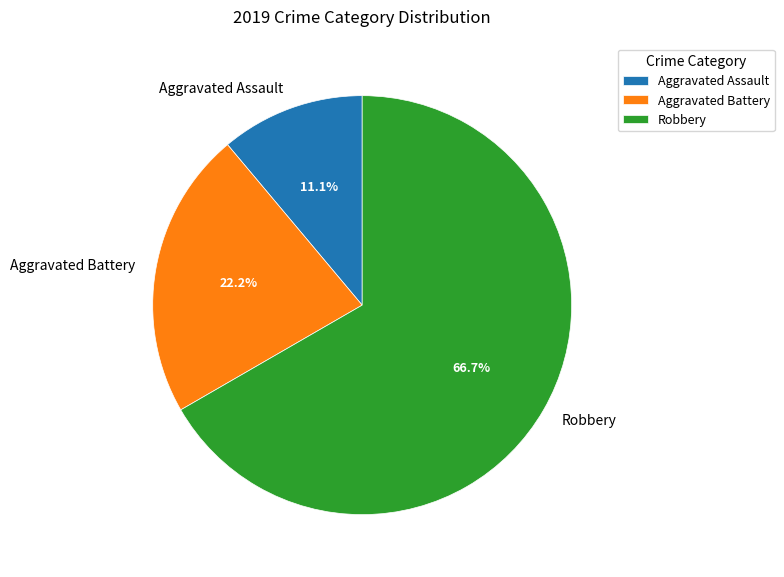

Rank the categories by value from highest to lowest.

Robbery, Aggravated Battery, Aggravated Assault